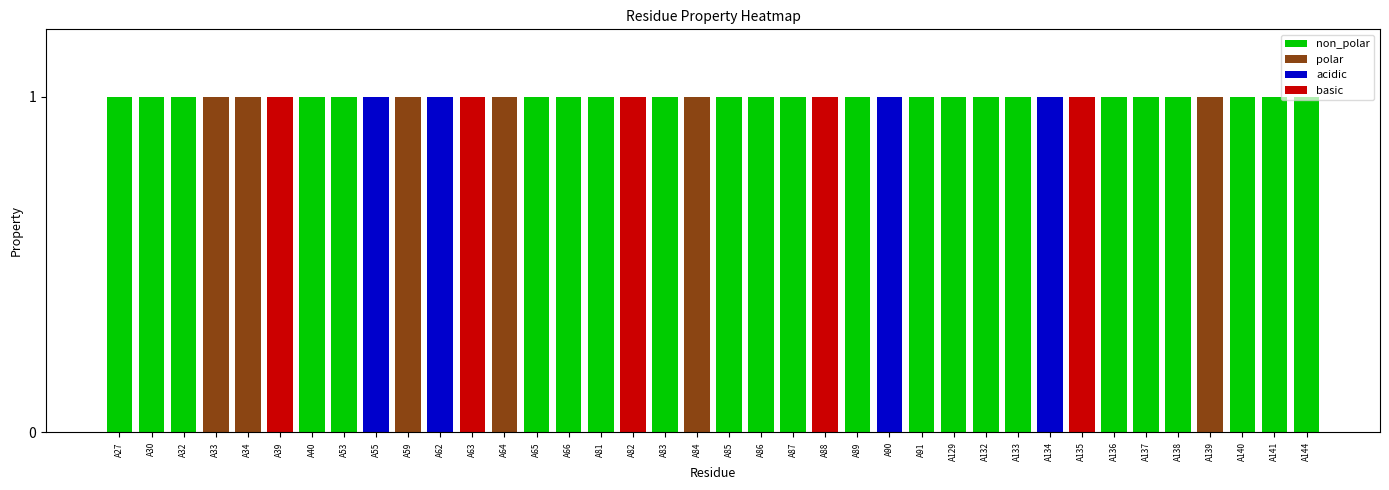

True or false: acidic has a value of 0 at A91.

True